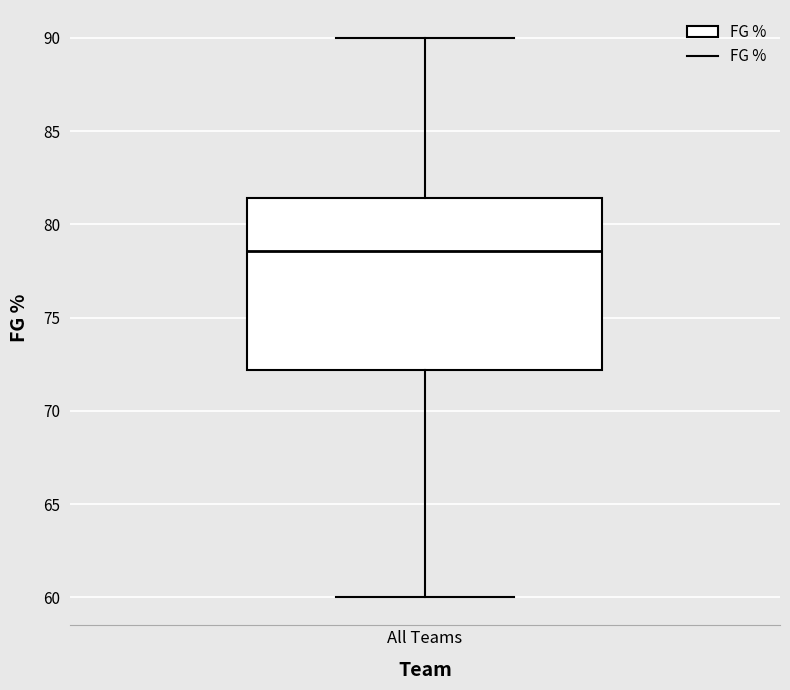

Transcribe this box plot: give where the median line is, the range the box spans, and where the two whiskers end, as read against the y-axis. The values are not printed on the chart, so give them approximately, as read against the axis.

median 78.5, box 72.0 to 81.5, whiskers 60.0 to 90.0